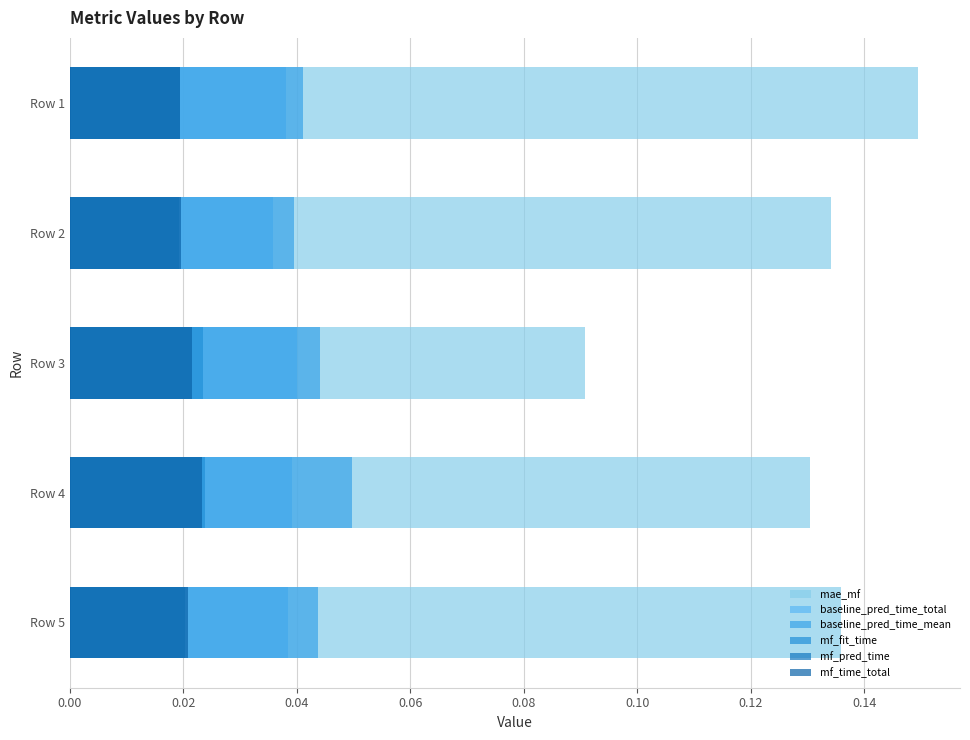

How many mf_fit_time values are between 0 and 1?

5